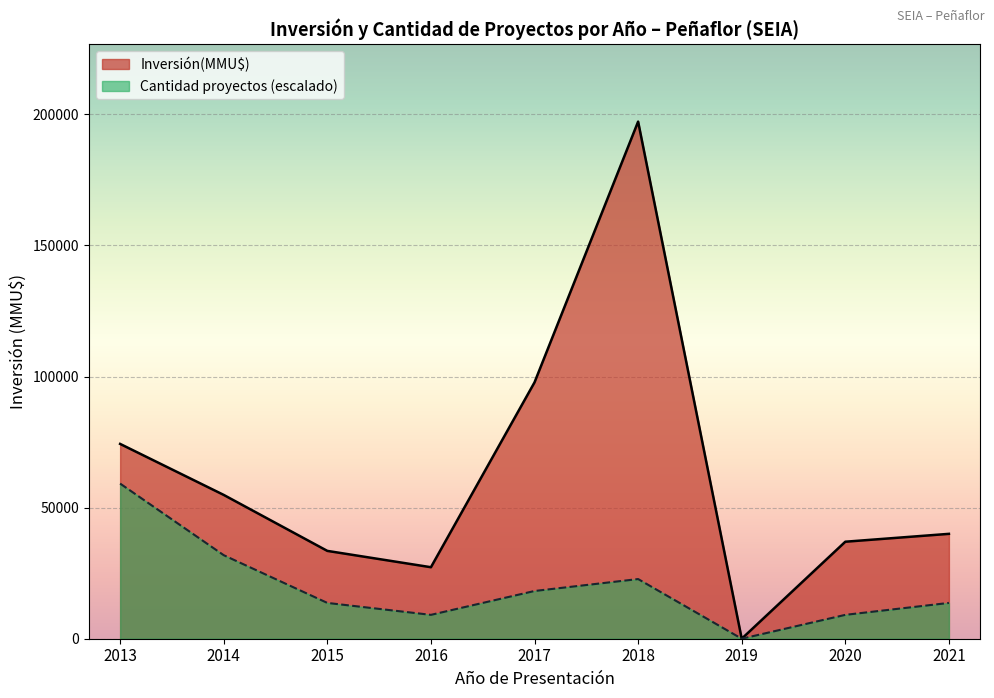

What is the difference between the maximum and minimum values in the Inversión(MMU$) series?

197234.0